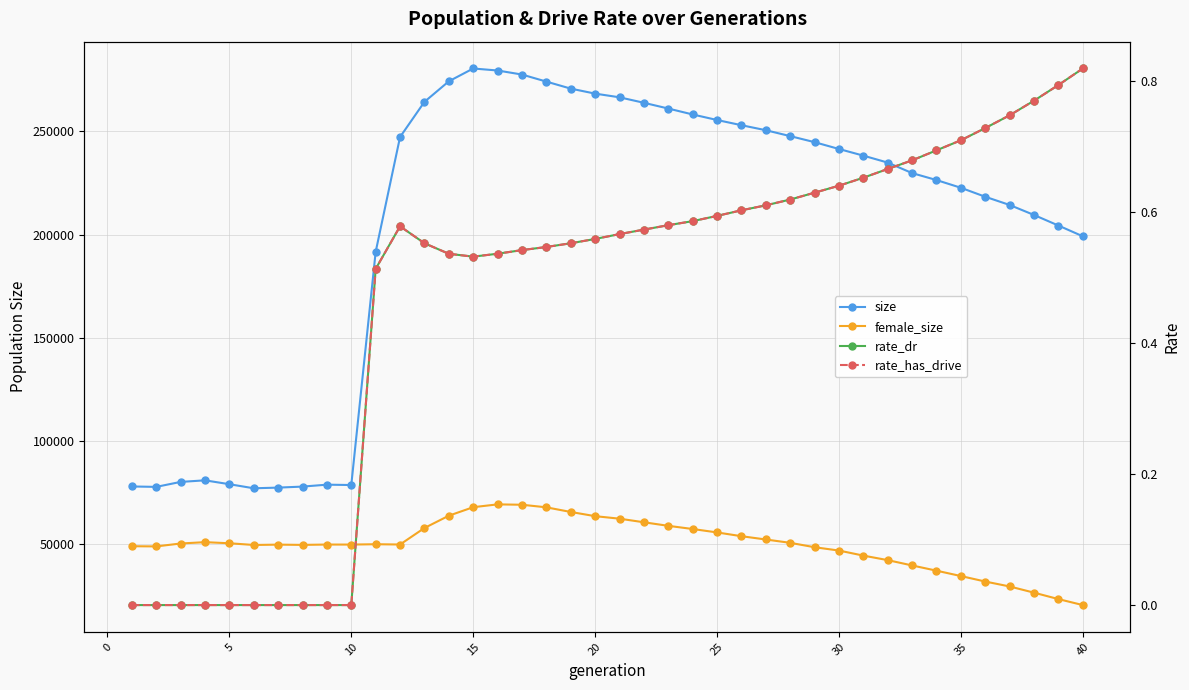

Which series changed the most between 20 and 29?

size